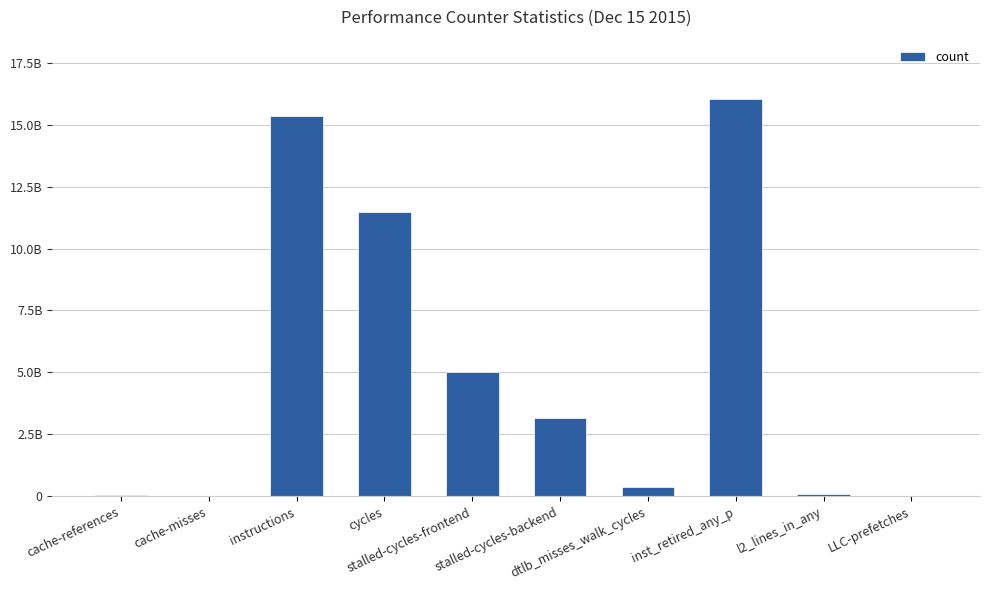

Reading right to left, list all the values displayed in this chart.

2899648	79719677	16022106495	360983650	3156386883	5014781574	11461648614	15347704069	10991682	71840305